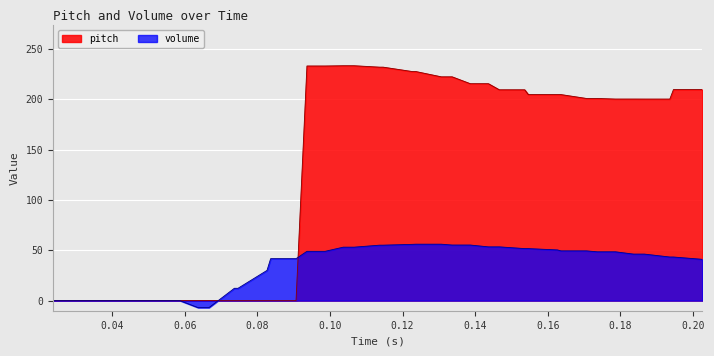

List the series in order of their overall mean, highest first.

pitch, volume